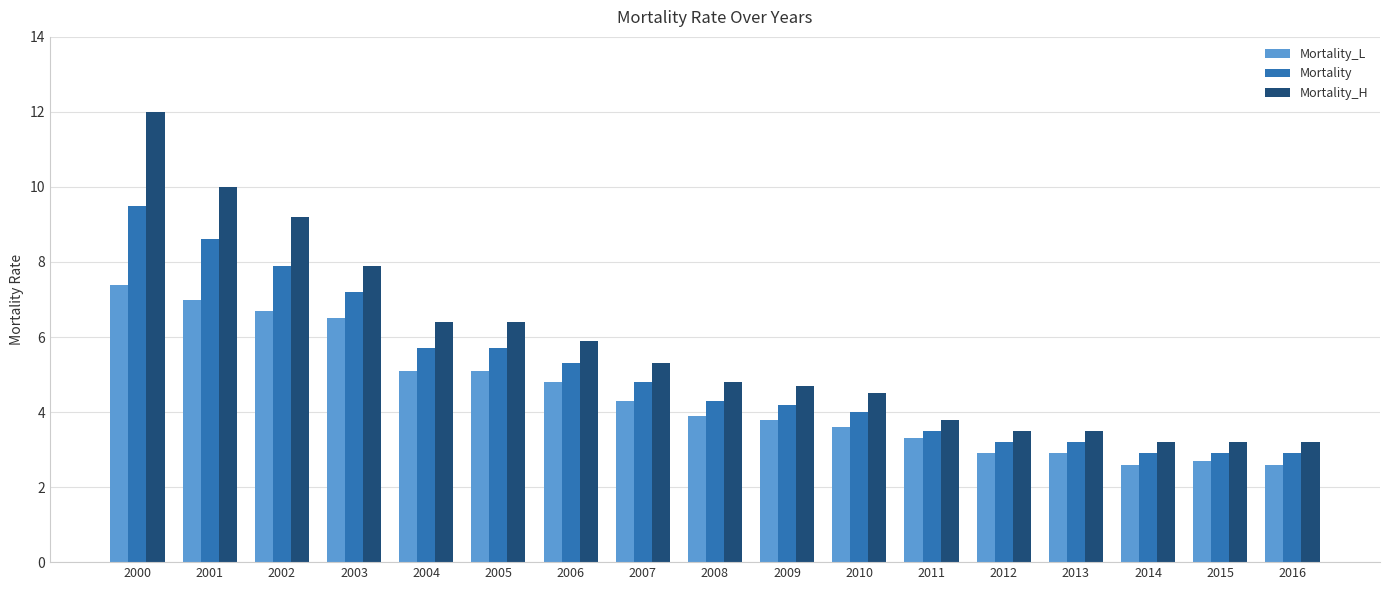

True or false: Mortality_H has a value of 3.2 at 2014.

True